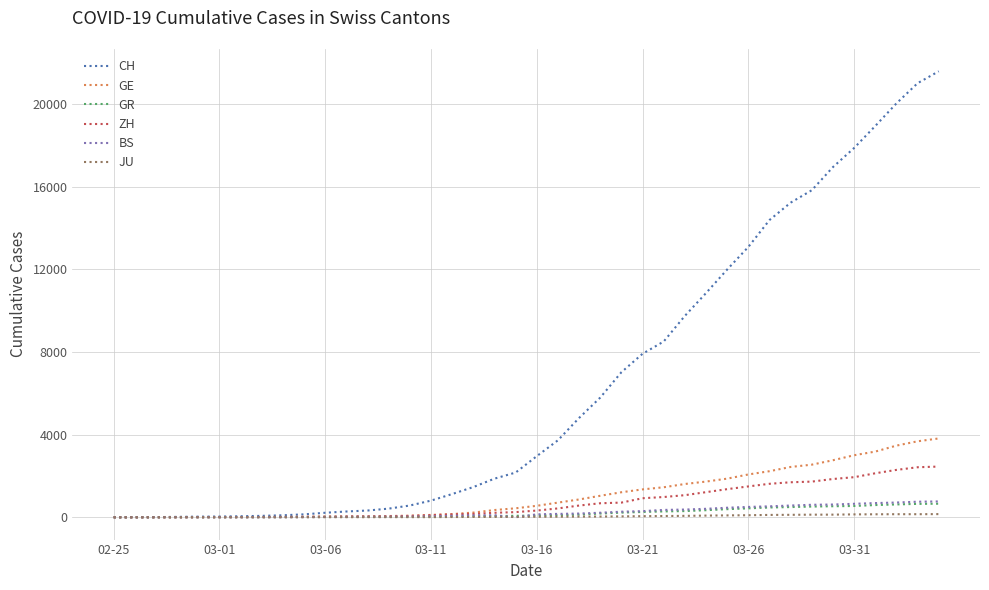

How many distinct data groups are displayed?

6